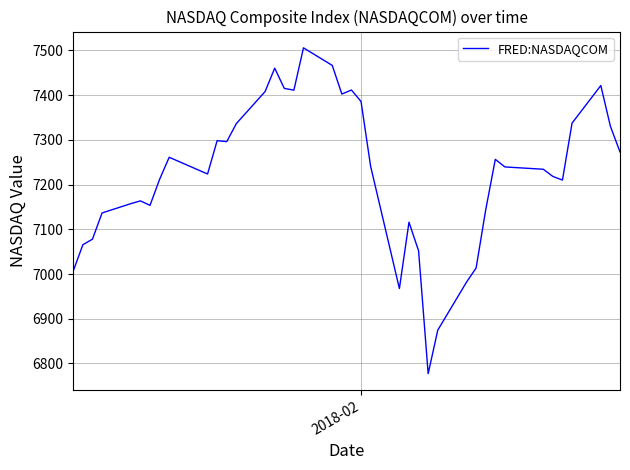

What is the sum of all values?

288943.1